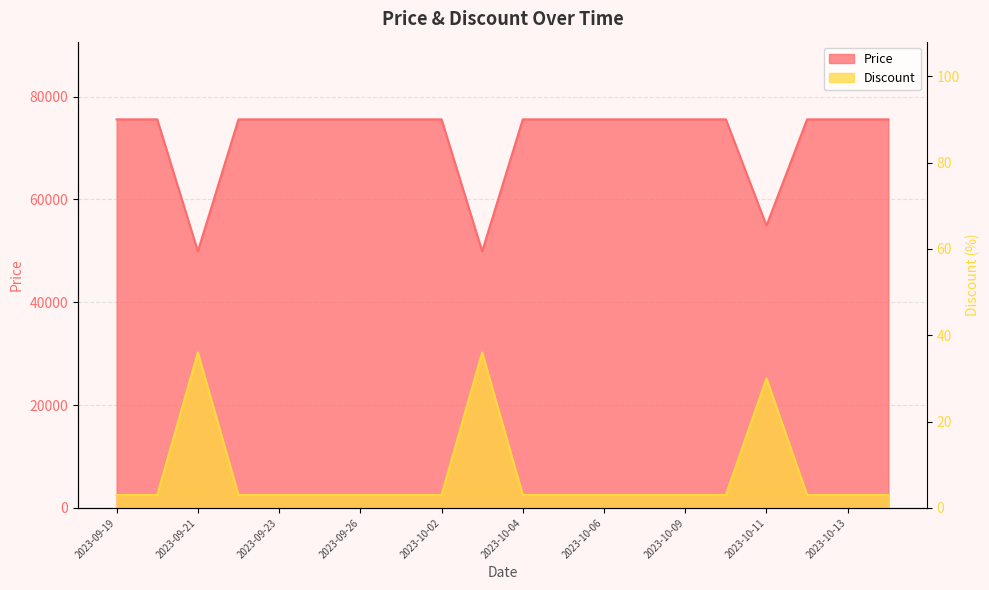

Is it true that Price equals 42898 at 2023-10-06?

False